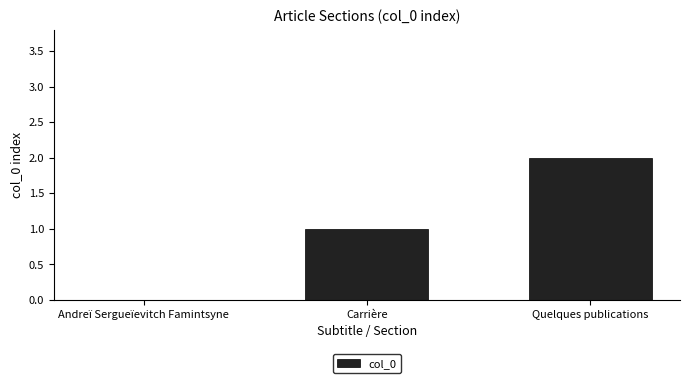

Are the bars grouped side by side (vs. stacked)?

No